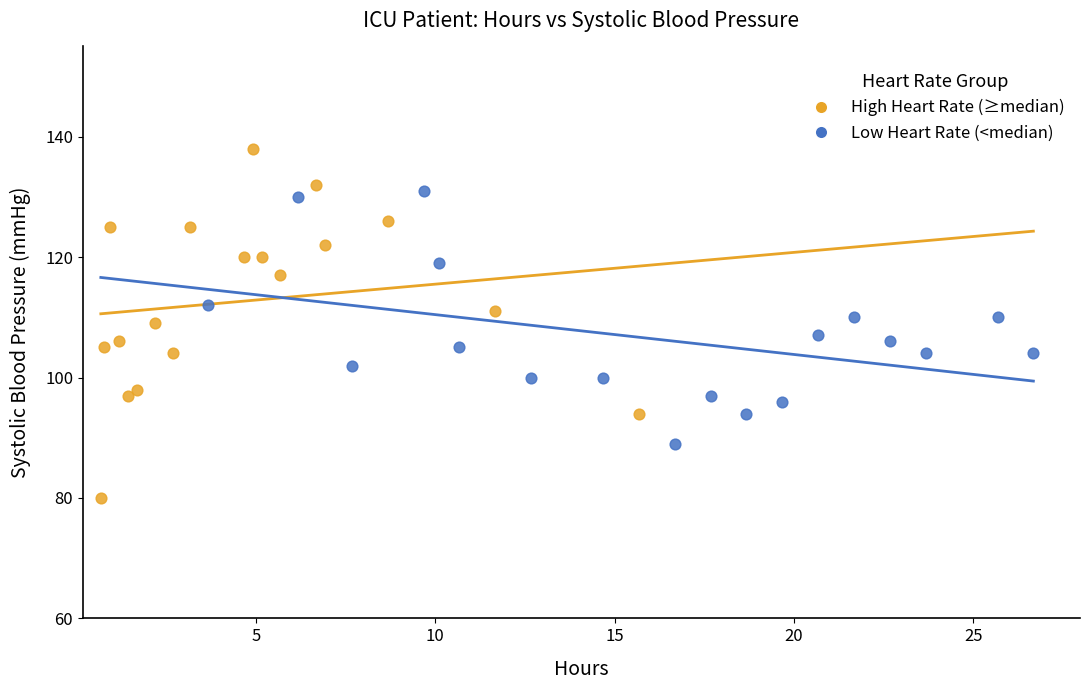

Which series reaches the maximum Y coordinate?

High Heart Rate (≥median)